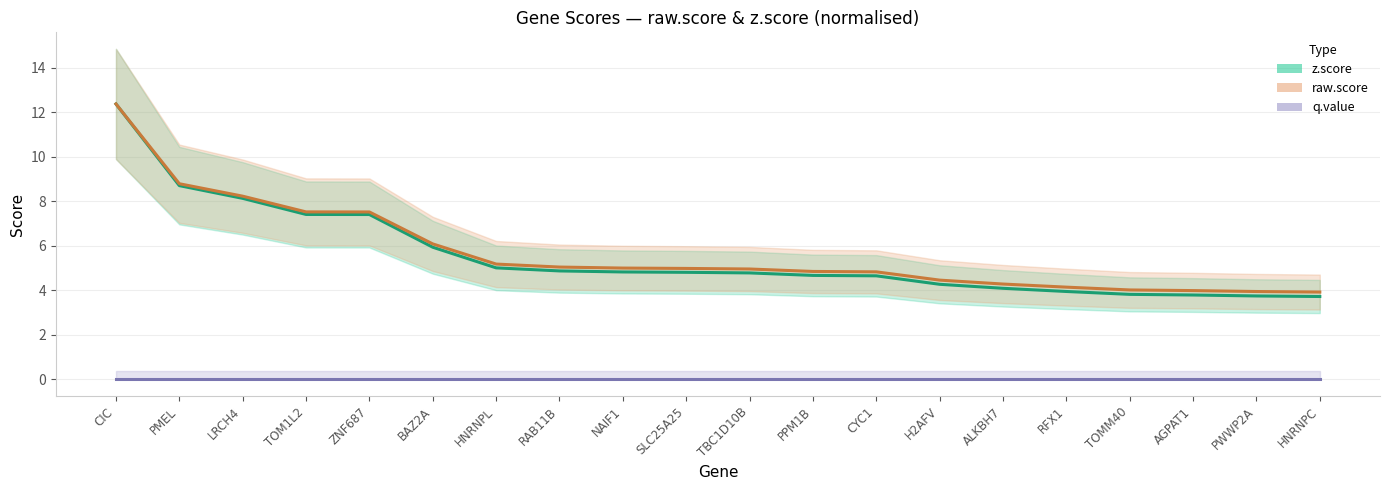

How many series are shown in this chart?

3